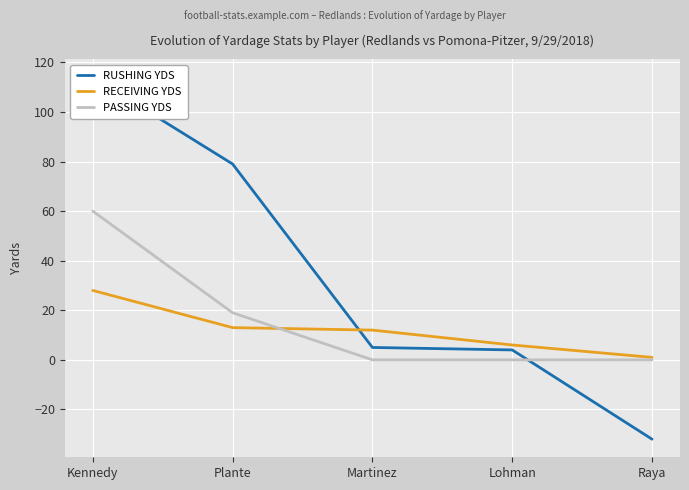

At which category is the sum across all series the highest?

Kennedy